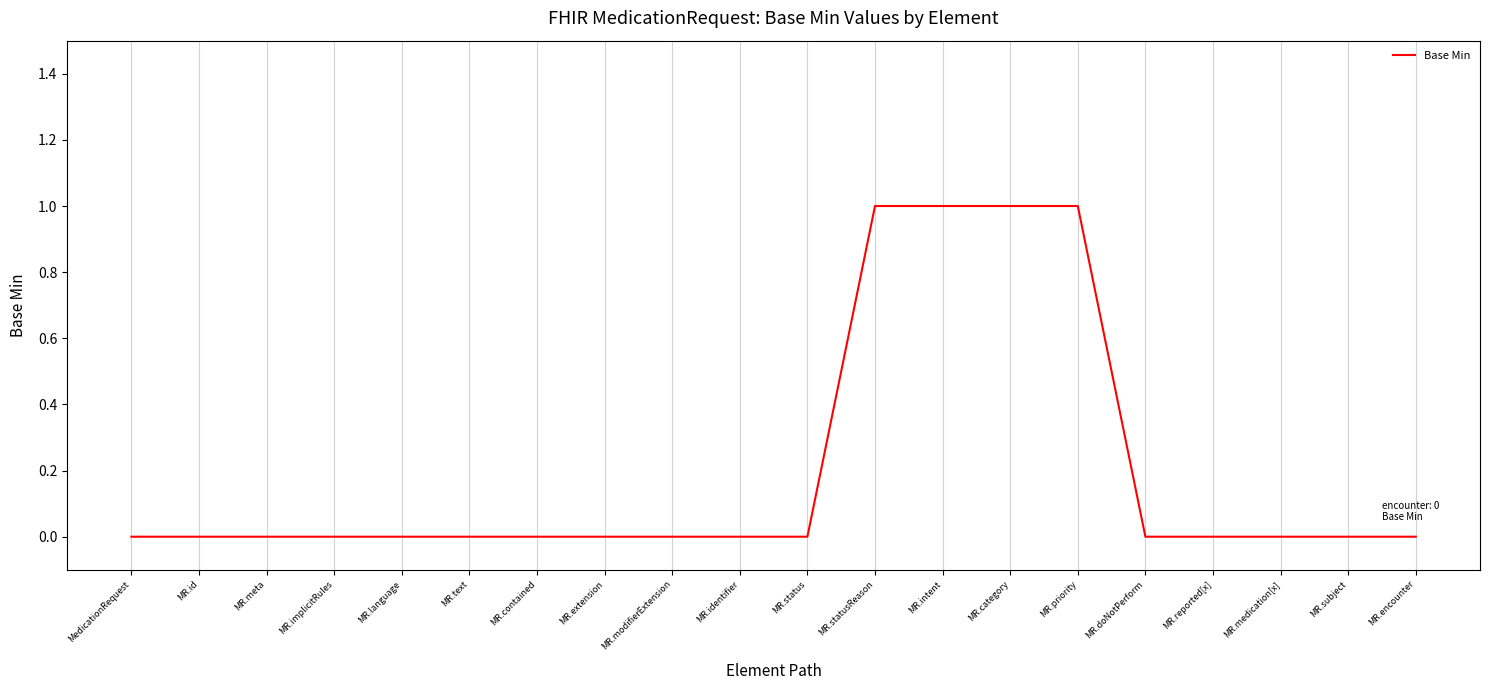

What is the difference between the maximum and minimum values?

1